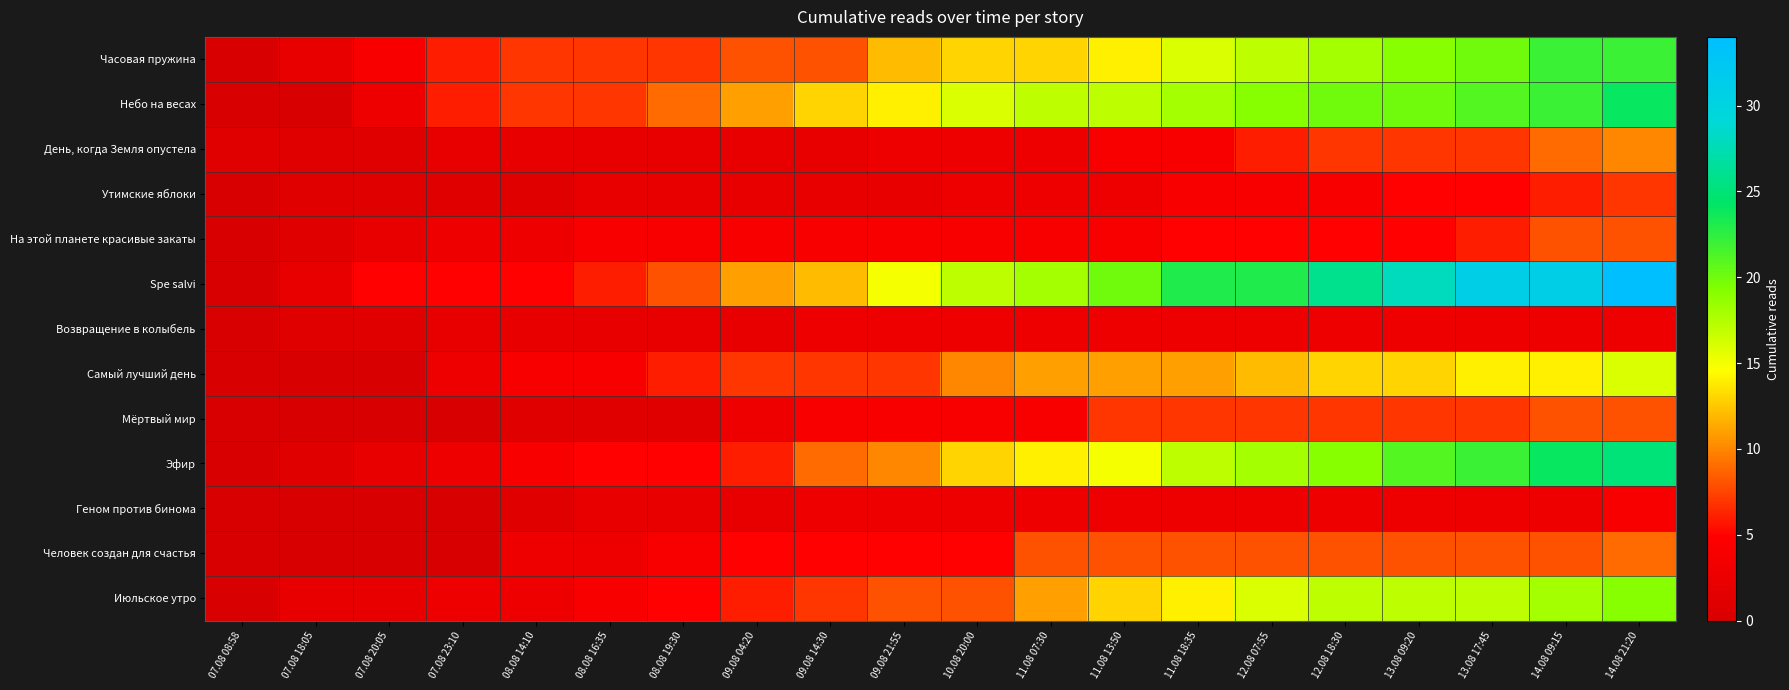

What is the spread (max minus min) of values at 14.08 09:15?

28